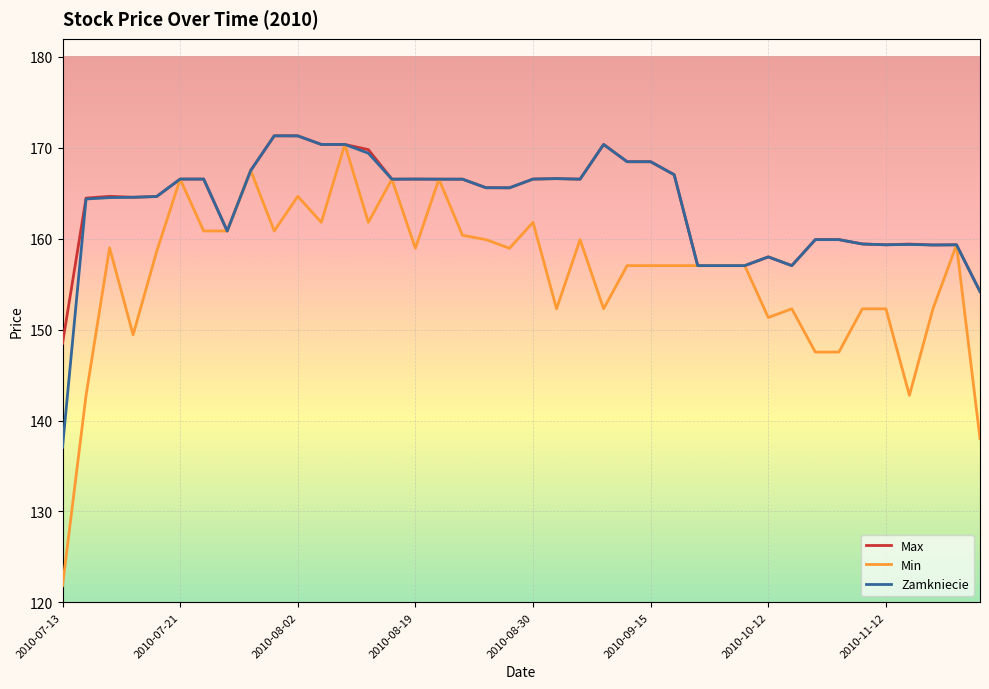

What is the greatest value displayed?

171.3